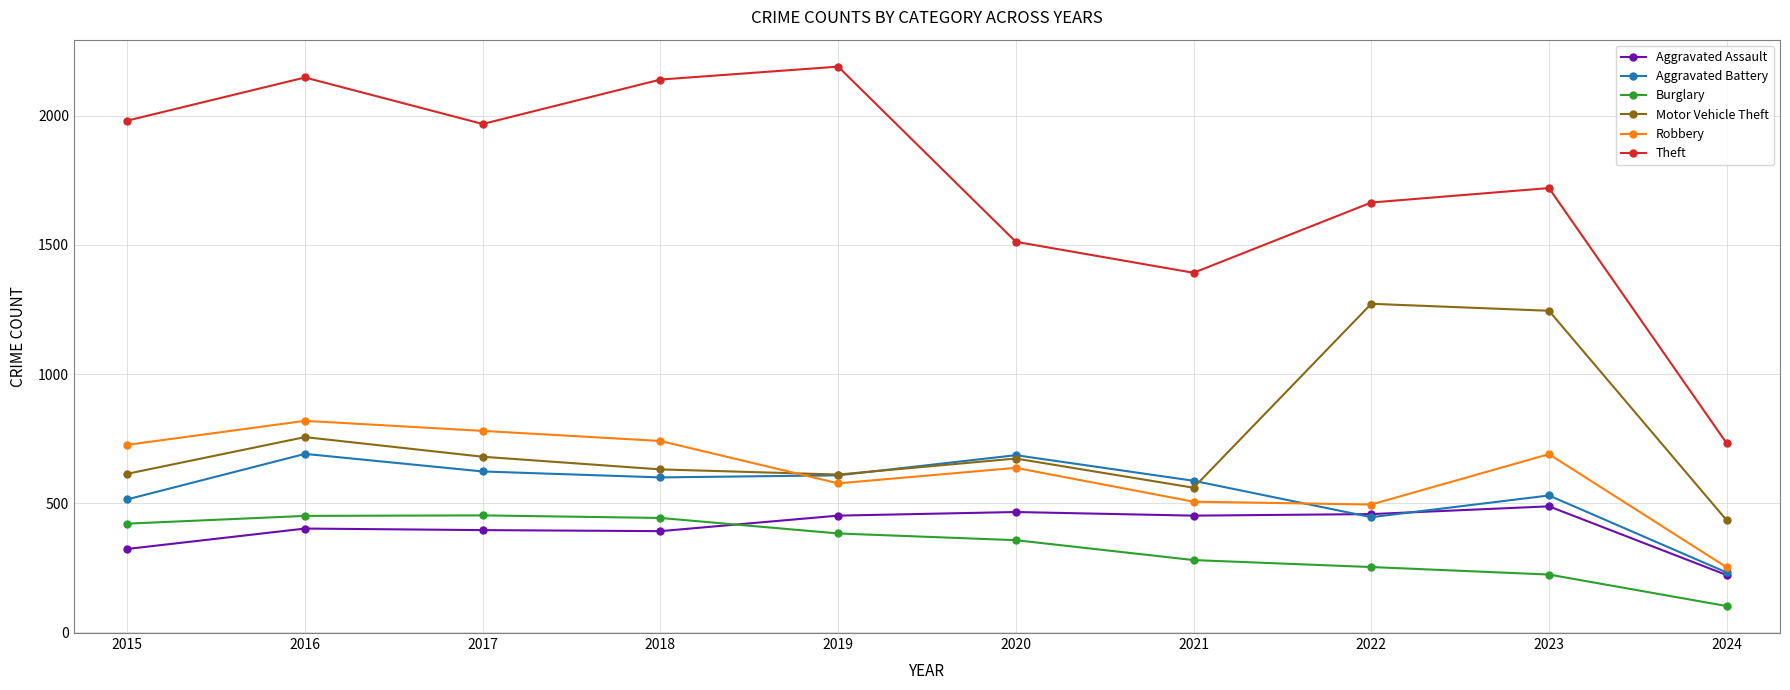

Which category has the lowest value in the Theft series?

2024